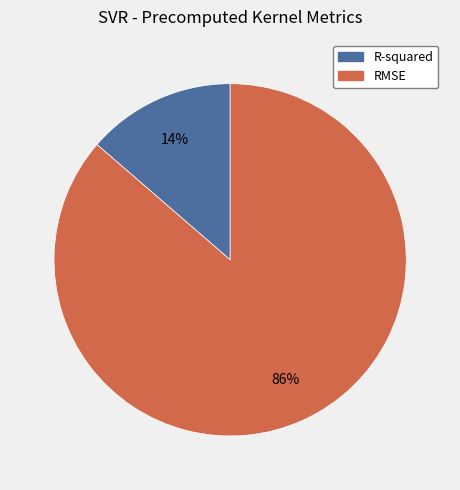

Is the sum of R-squared and RMSE greater than half?

Yes